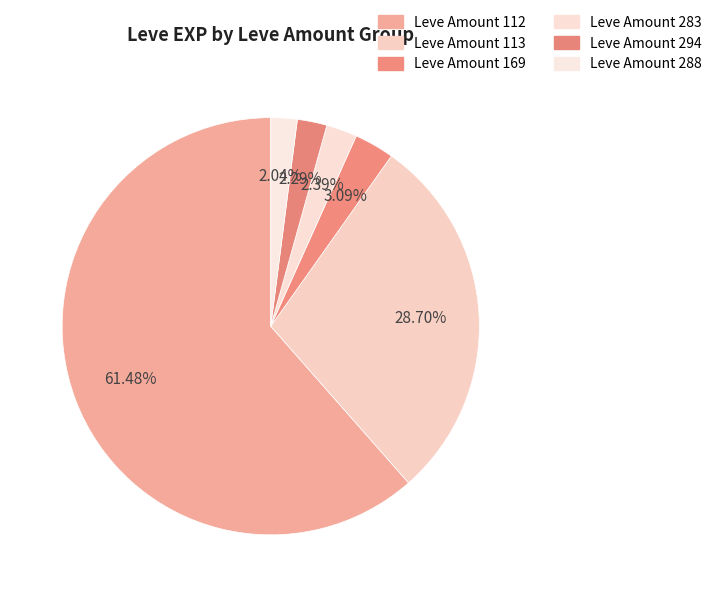

How many segments does this pie chart have?

6